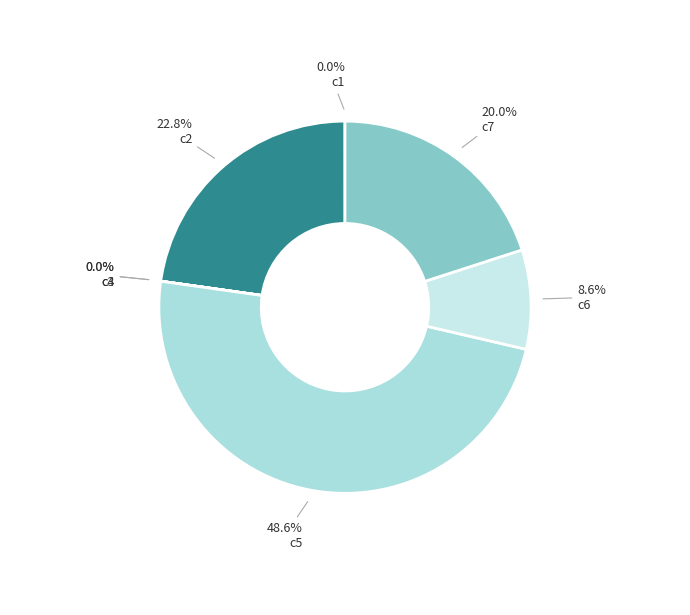

How many slices are in this pie chart?

7